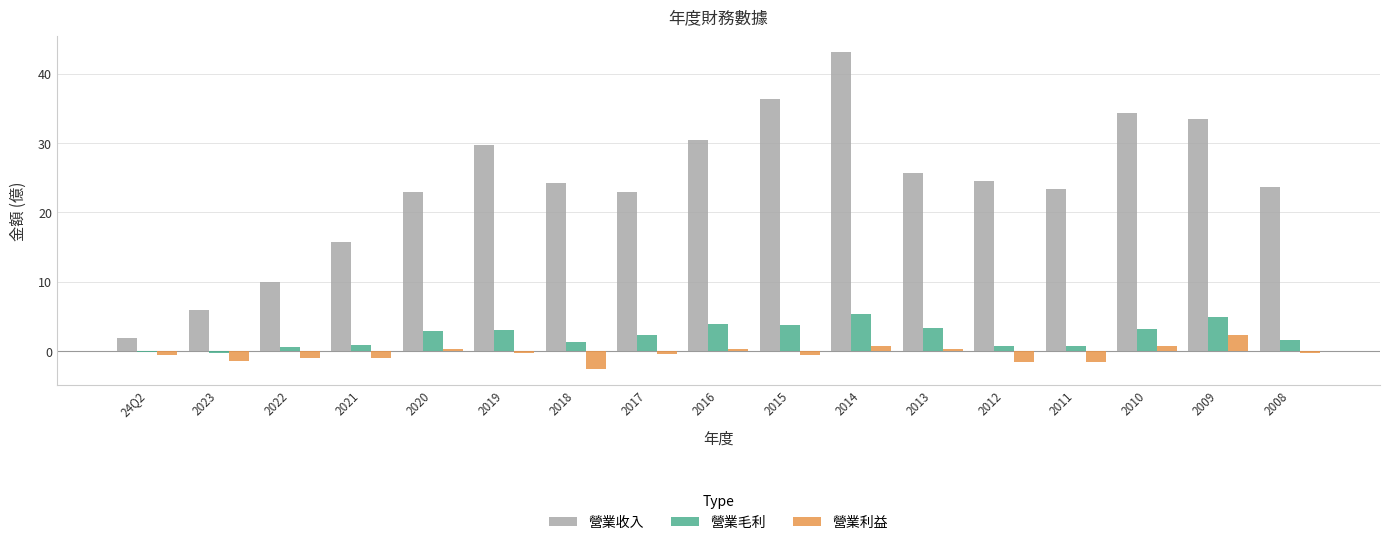

Which series has the largest total across all categories?

營業收入